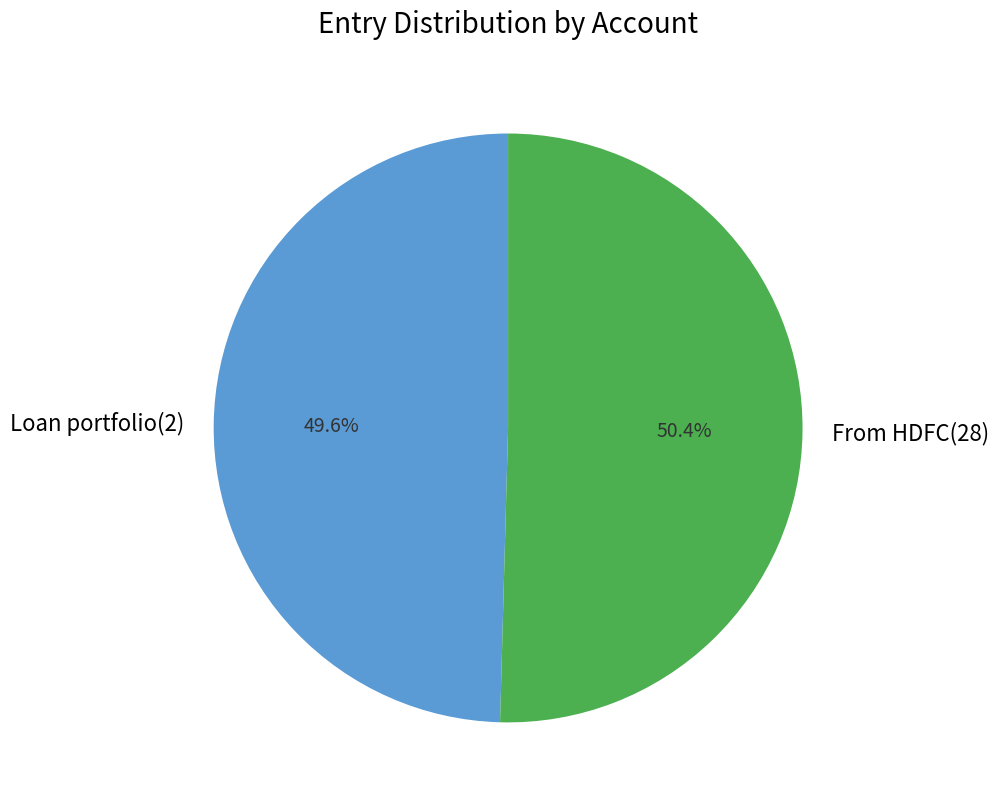

True or false: Loan portfolio(2) accounts for 50% of the total.

True